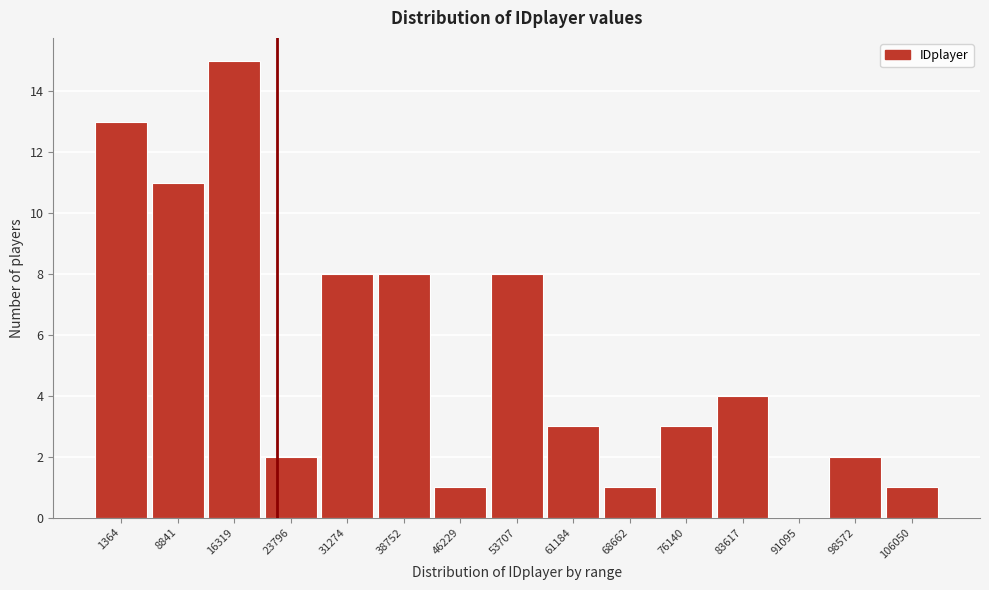

Reading right to left, what are all the values shown in this chart?

106050=1	98572=2	91095=0	83617=4	76140=3	68662=1	61184=3	53707=8	46229=1	38752=8	31274=8	23796=2	16319=15	8841=11	1364=13